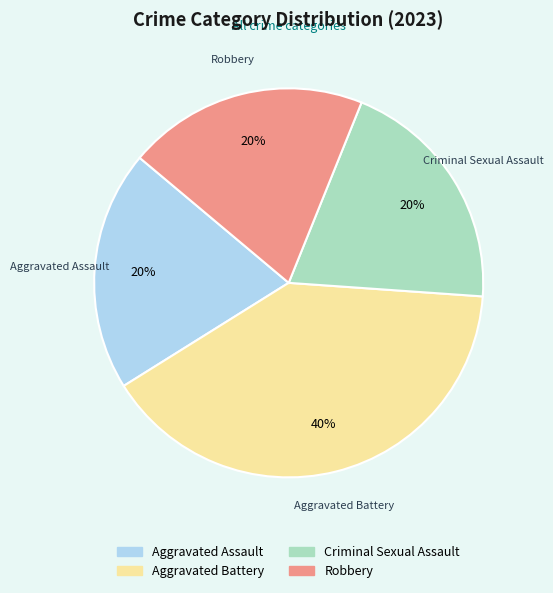

Is the sum of Aggravated Battery and Aggravated Assault greater than half?

Yes